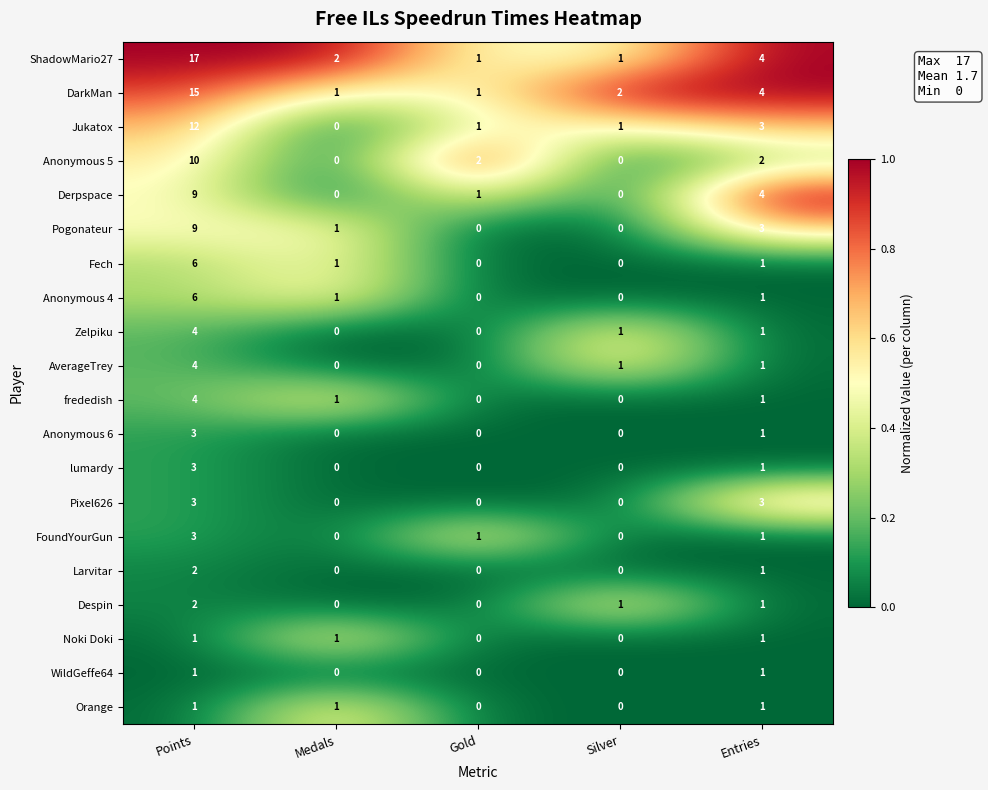

True or false: Despin has a value of 2 at Points.

True